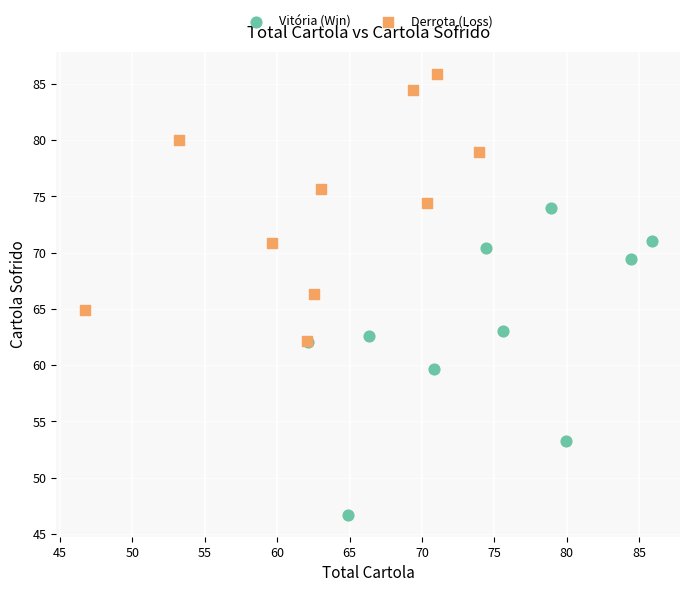

Which series has the largest Y range (max minus min)?

Vitória (Win)